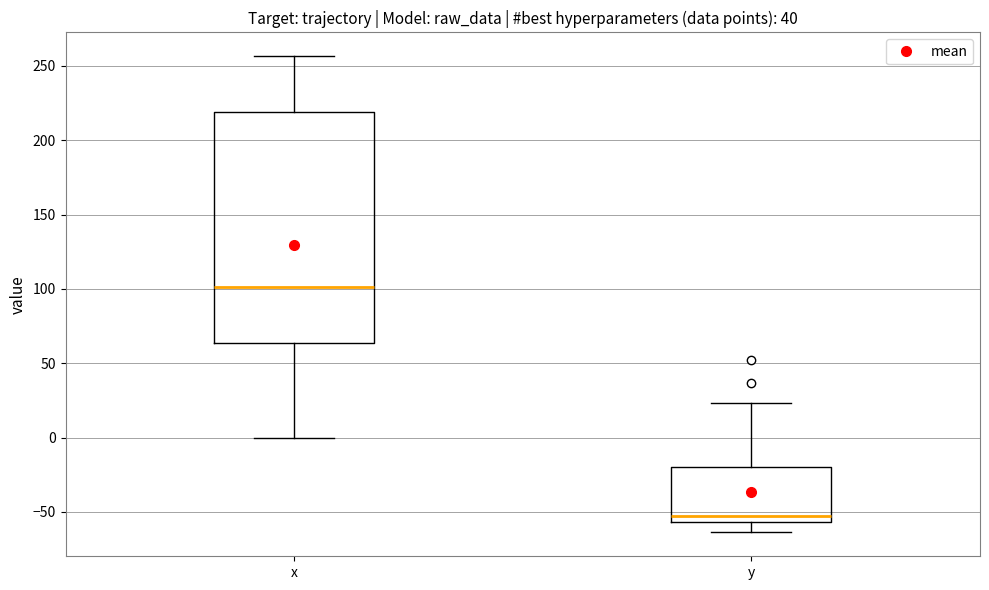

Where is the upper edge of the box for y on the y-axis? The values are not printed on the chart, so give them approximately, as read against the axis.

-20